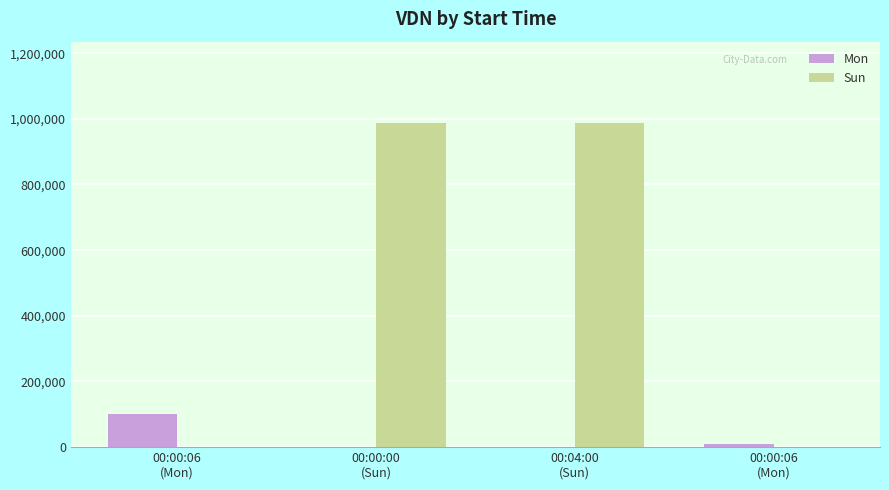

Is it true that Sun equals -614744 at 00:00:06
(Mon)?

False